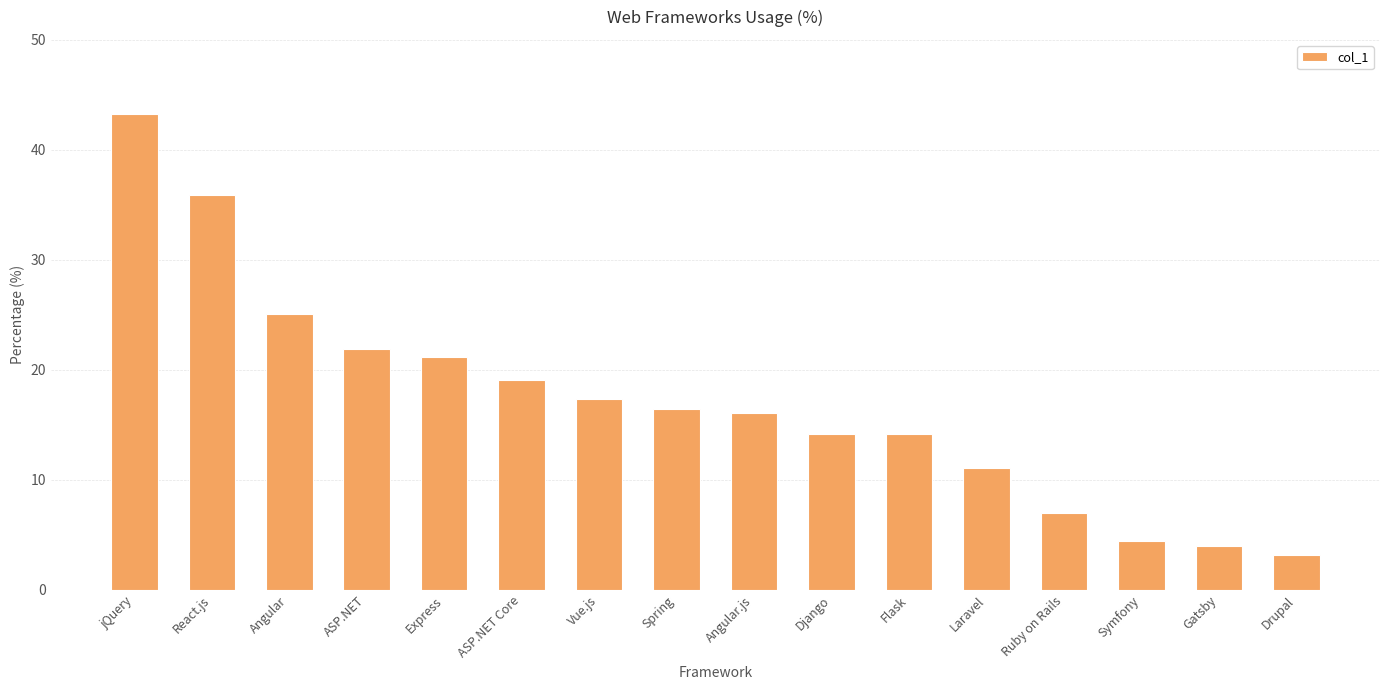

Reading left to right, extract all data points from this chart.

jQuery=43.3	React.js=35.9	Angular=25.1	ASP.NET=21.9	Express=21.2	ASP.NET Core=19.1	Vue.js=17.3	Spring=16.4	Angular.js=16.1	Django=14.2	Flask=14.2	Laravel=11.1	Ruby on Rails=7.0	Symfony=4.4	Gatsby=4.0	Drupal=3.2